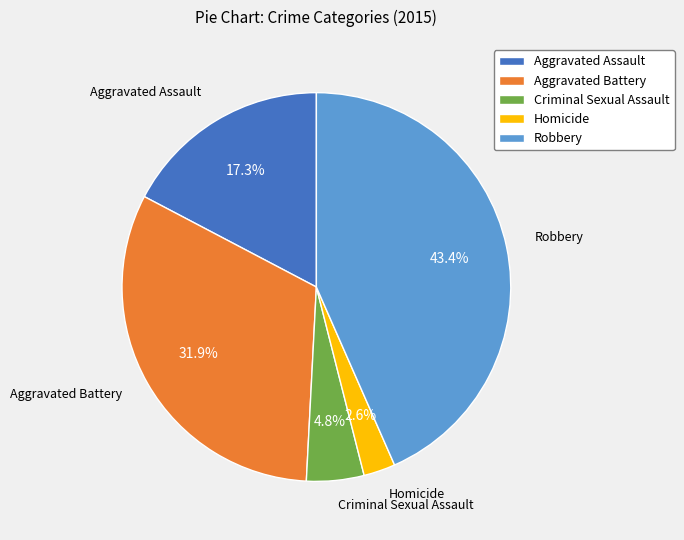

How many slices are in this pie chart?

5